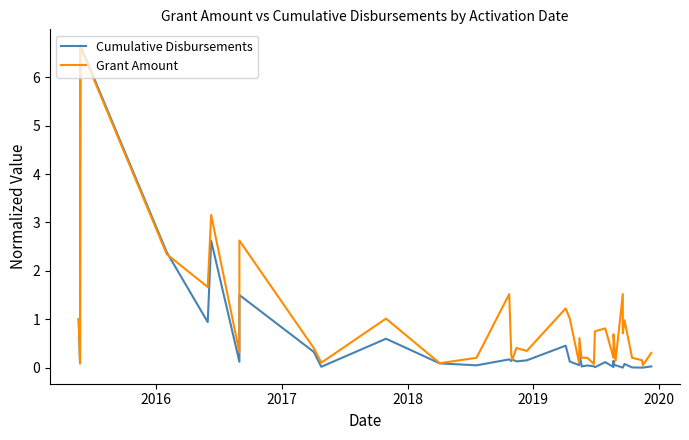

What is the value of the Cumulative Disbursements point at the 18th from the left?

0.1